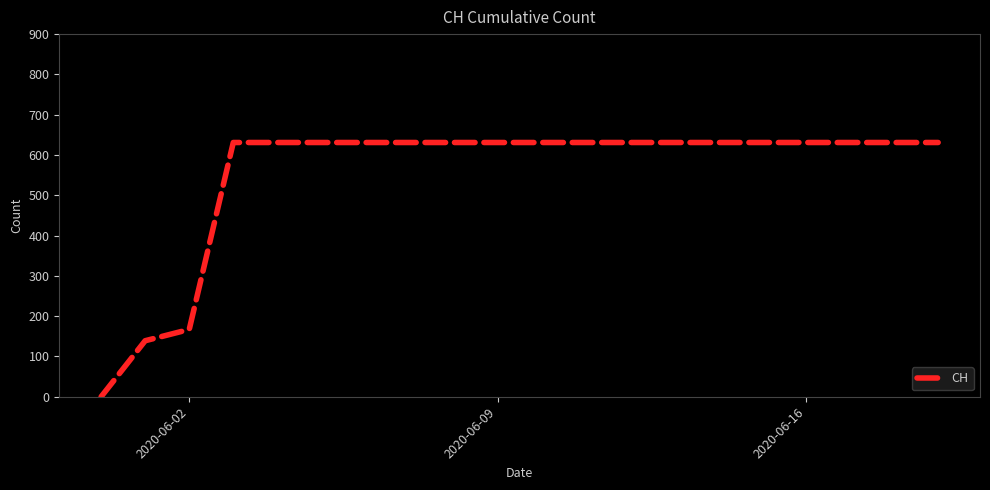

What is the maximum value shown in the chart?

631